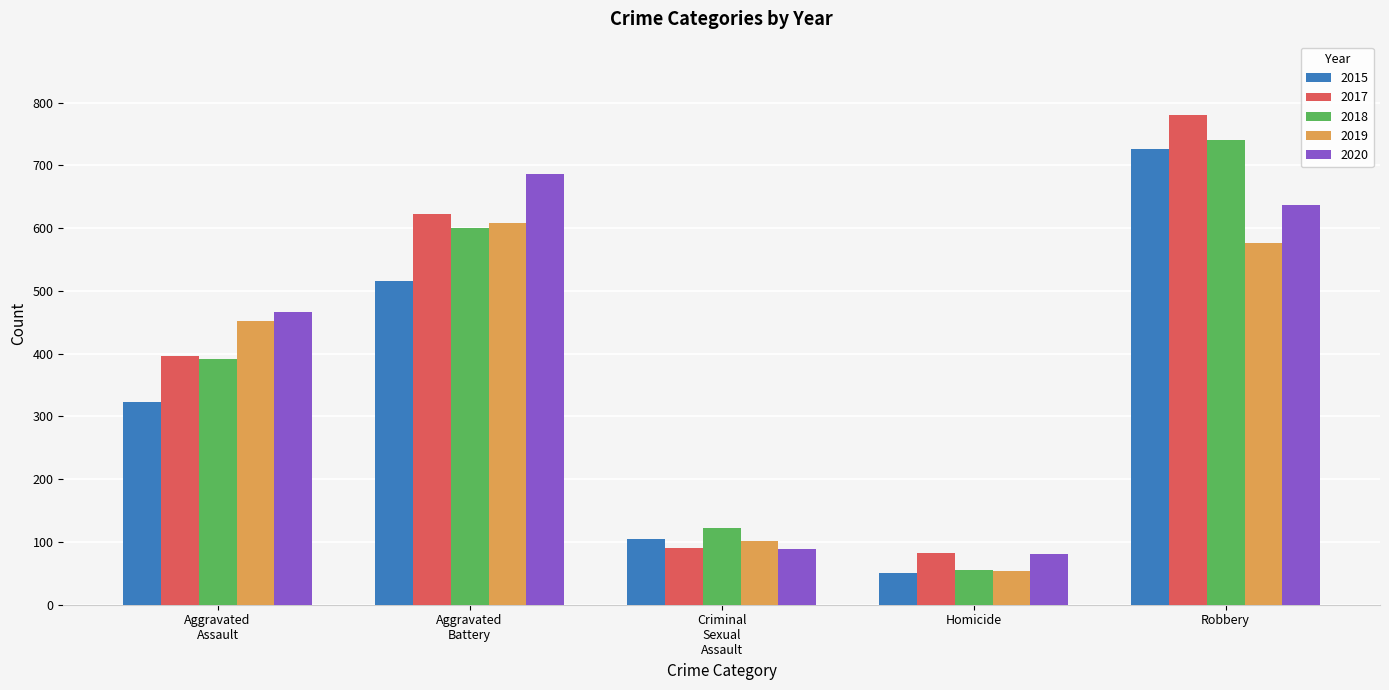

What are all the series names shown in the legend?

2015, 2017, 2018, 2019, 2020